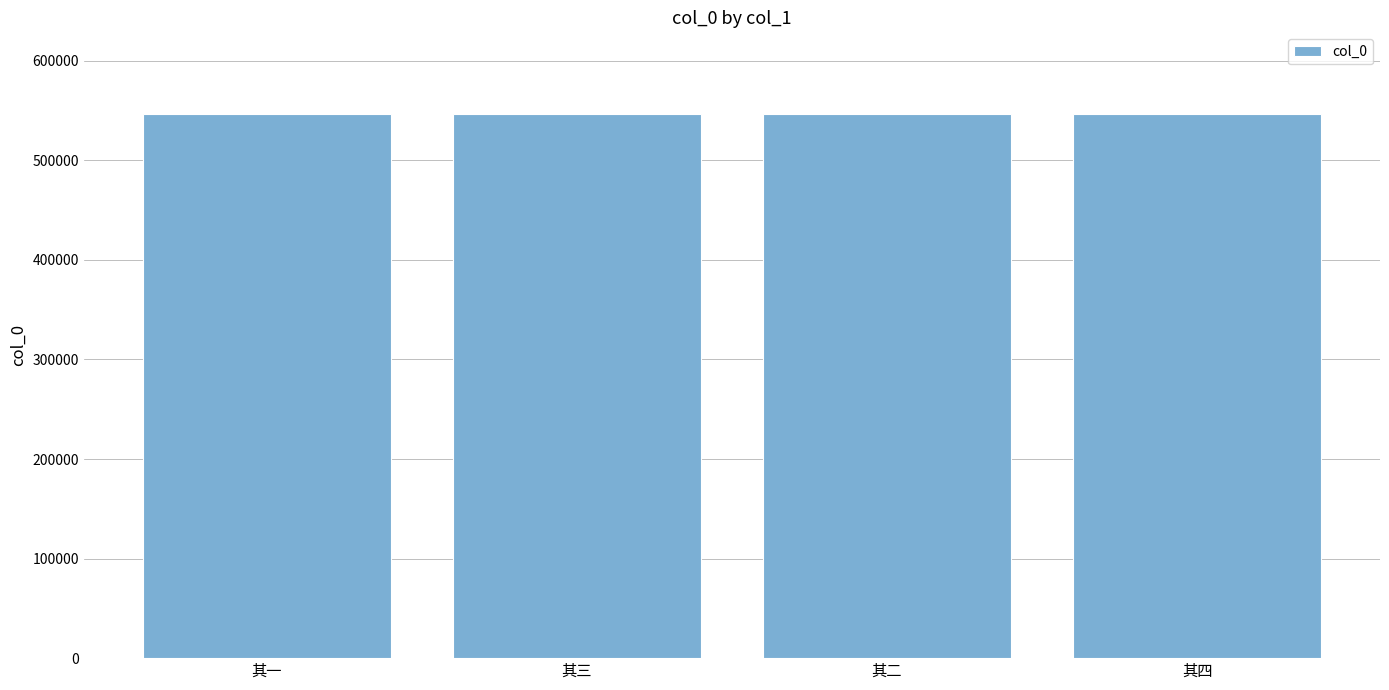

The value at 其二 is 546582. True or false?

True